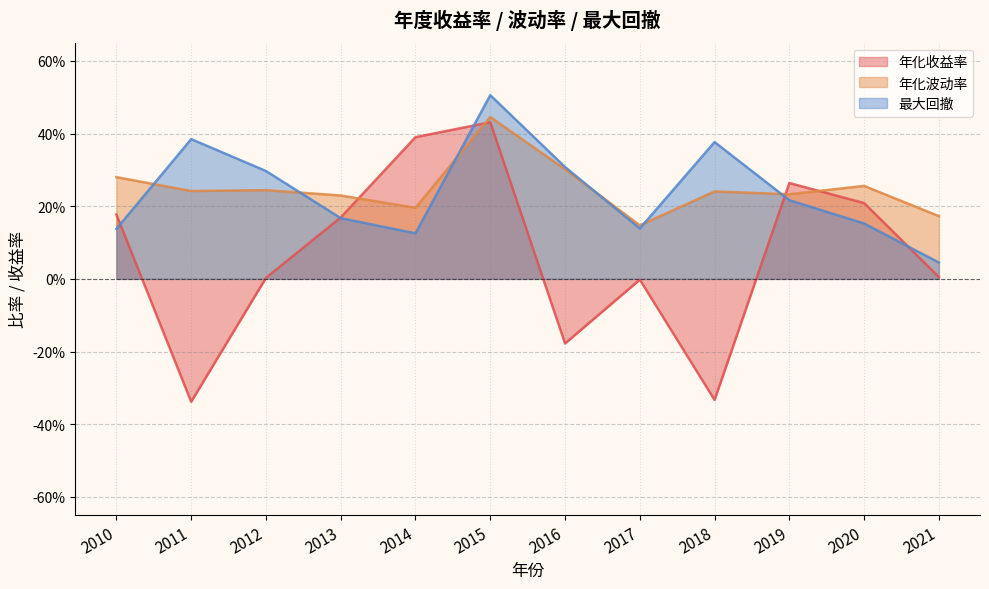

Rank the series at 2019 from lowest to highest value.

最大回撤, 年化波动率, 年化收益率